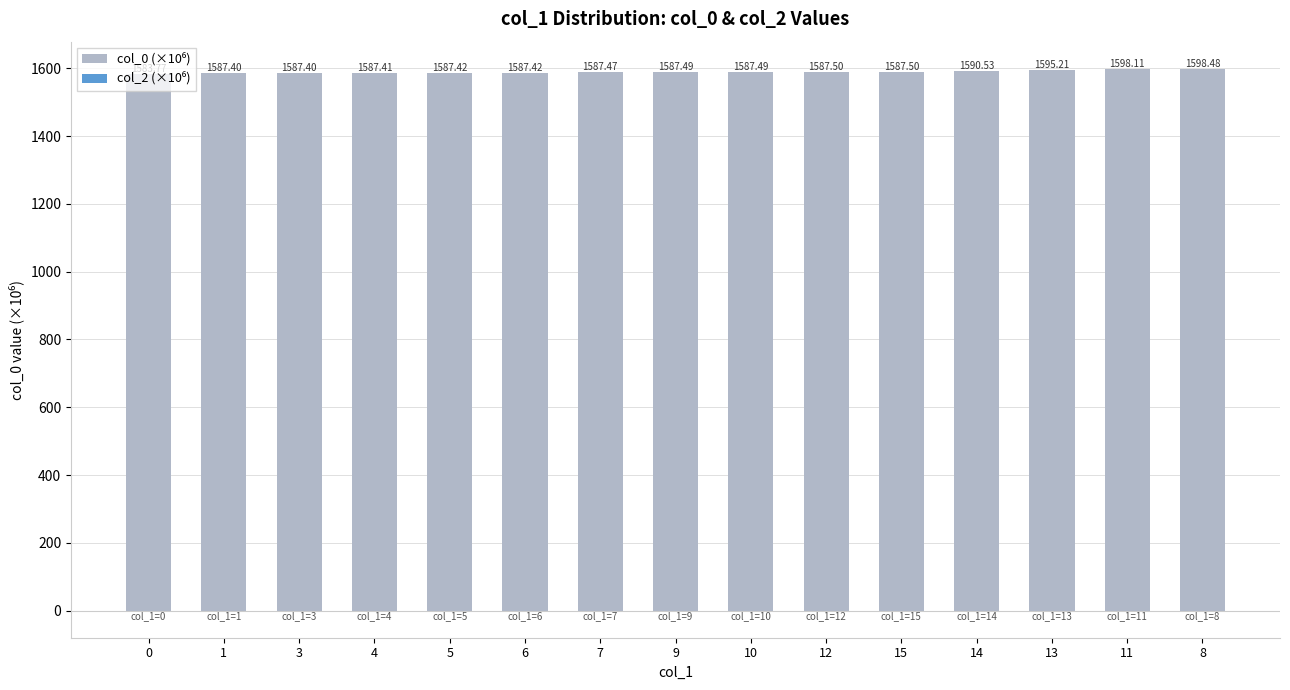

Is it true that col_0 (×10⁶) equals 2725.2 at 8?

False